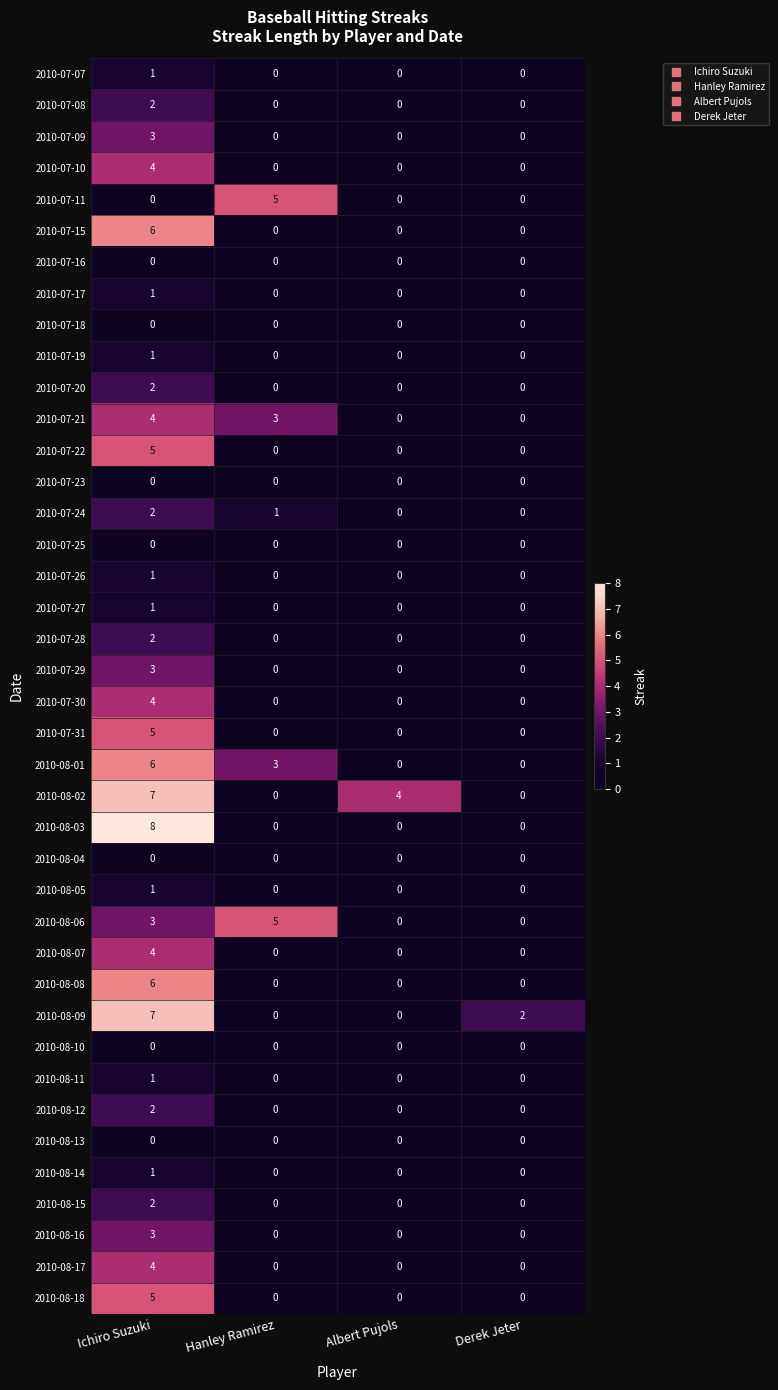

True or false: 2010-07-26 has a value of 0 at Albert Pujols.

True